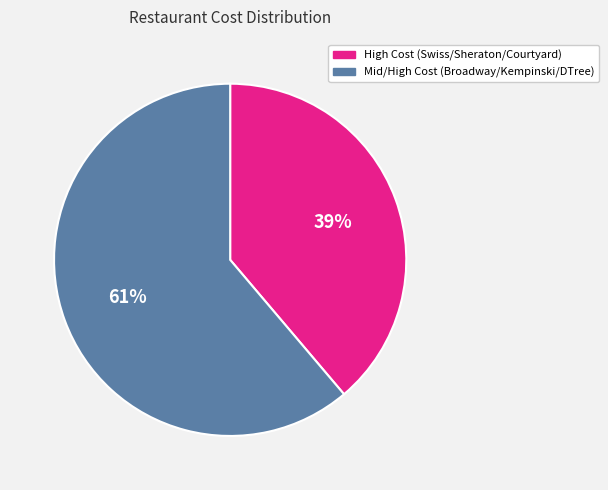

To the nearest percent, what is the average slice percentage?

50%